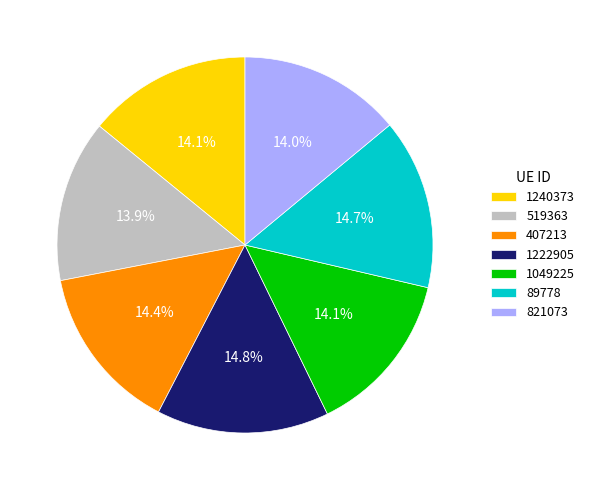

Is 1222905 the majority of the pie?

No